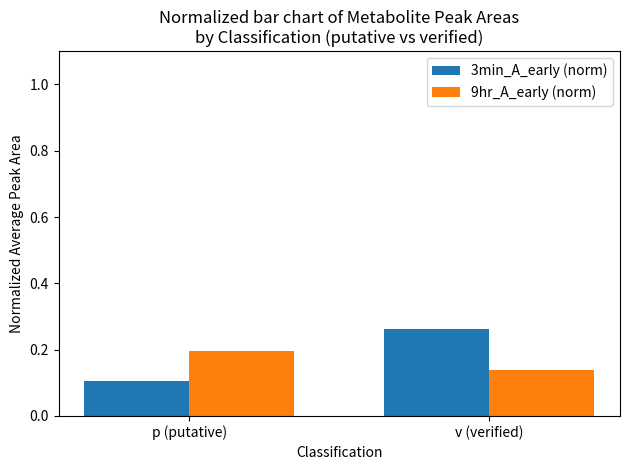

At how many categories does at least one series exceed 0?

2